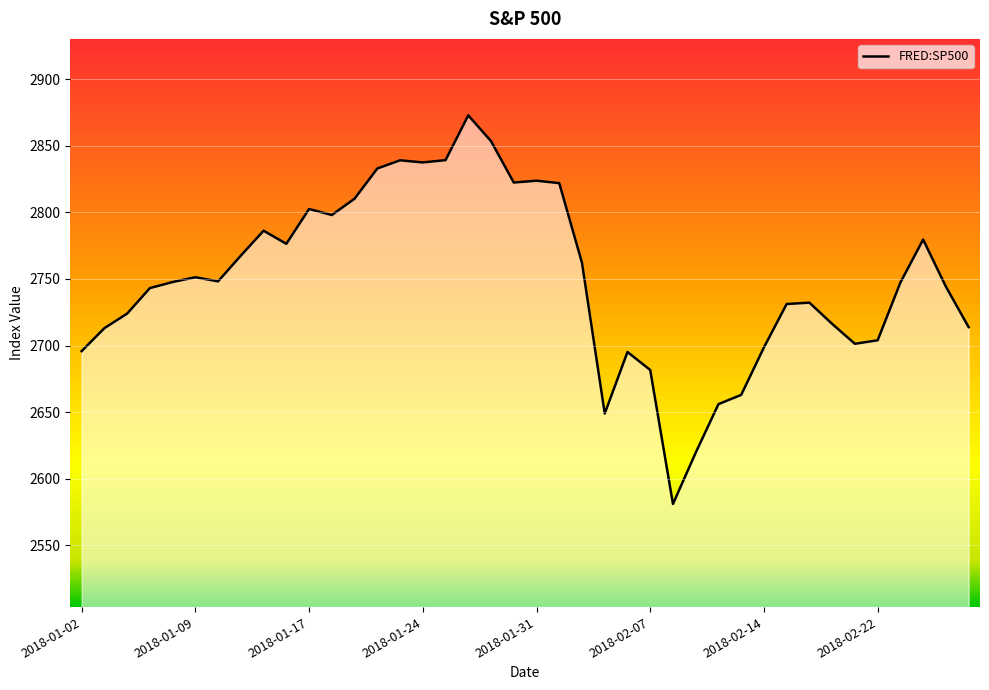

What is the minimum value shown in the chart?

2581.0